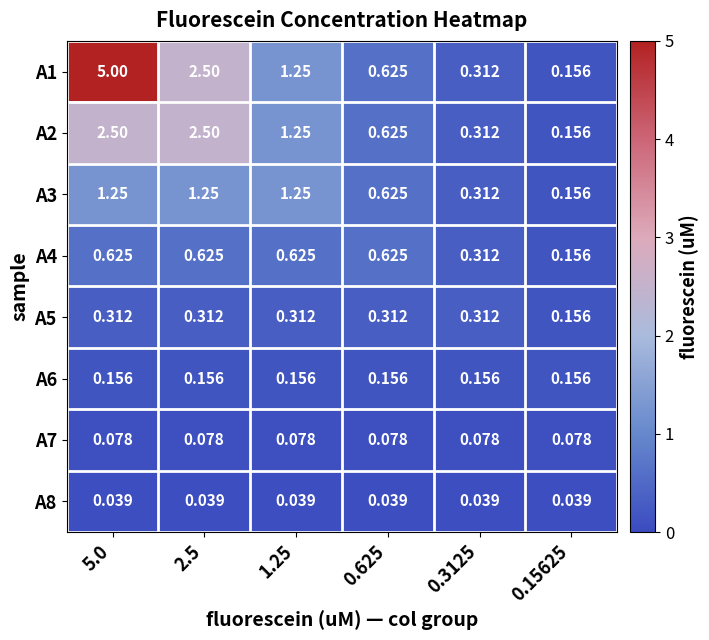

Is the value of A3 at 1.25 greater than the value of A8 at 1.25?

Yes